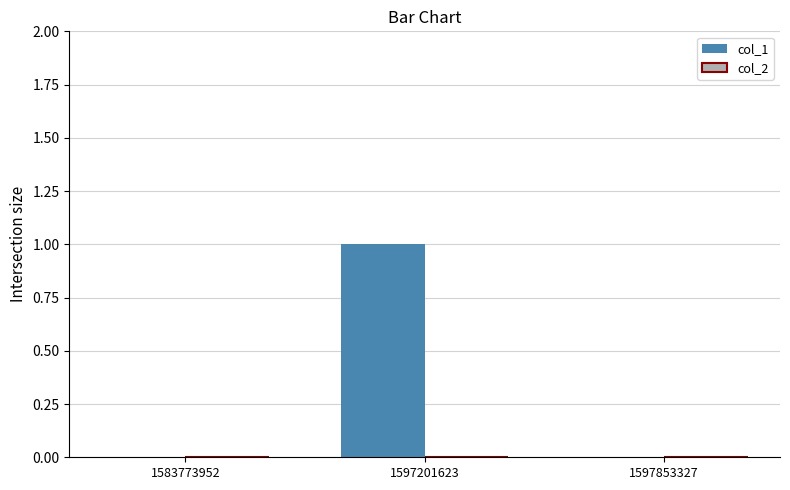

Which label corresponds to the largest value in the chart?

1597201623